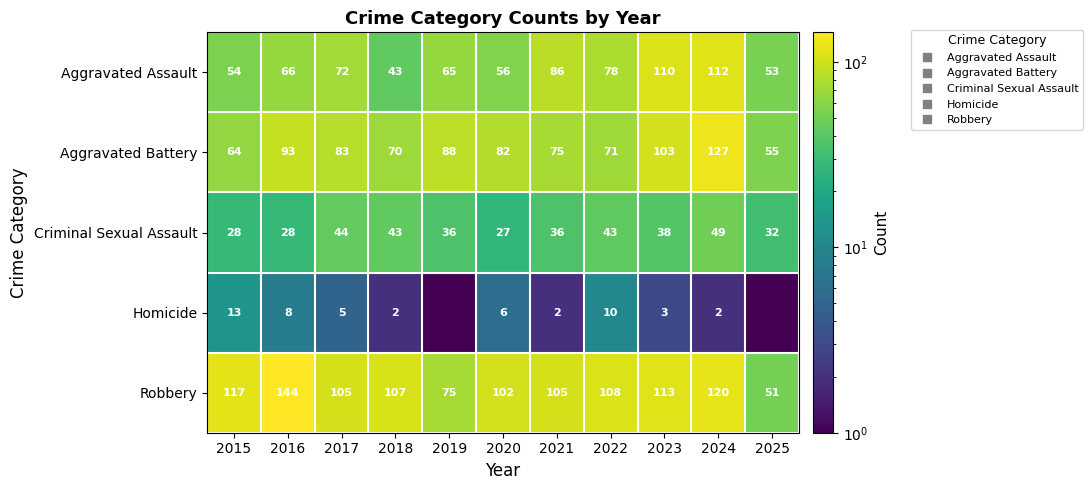

At which label does Homicide reach its peak?

2015